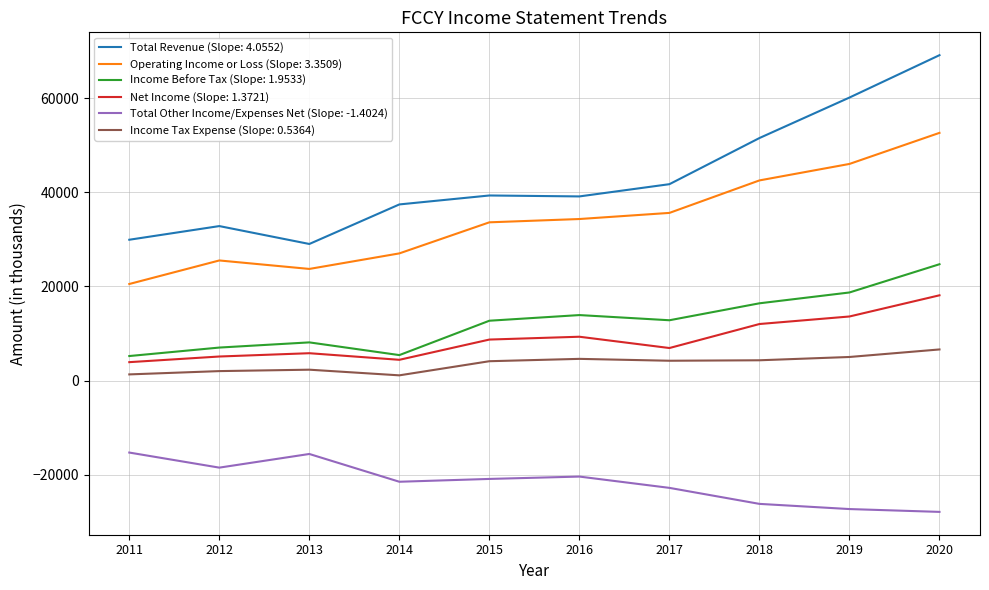

List the series in order of their peak value, lowest first.

Total Other Income/Expenses Net (Slope: -1.4024), Income Tax Expense (Slope: 0.5364), Net Income (Slope: 1.3721), Income Before Tax (Slope: 1.9533), Operating Income or Loss (Slope: 3.3509), Total Revenue (Slope: 4.0552)